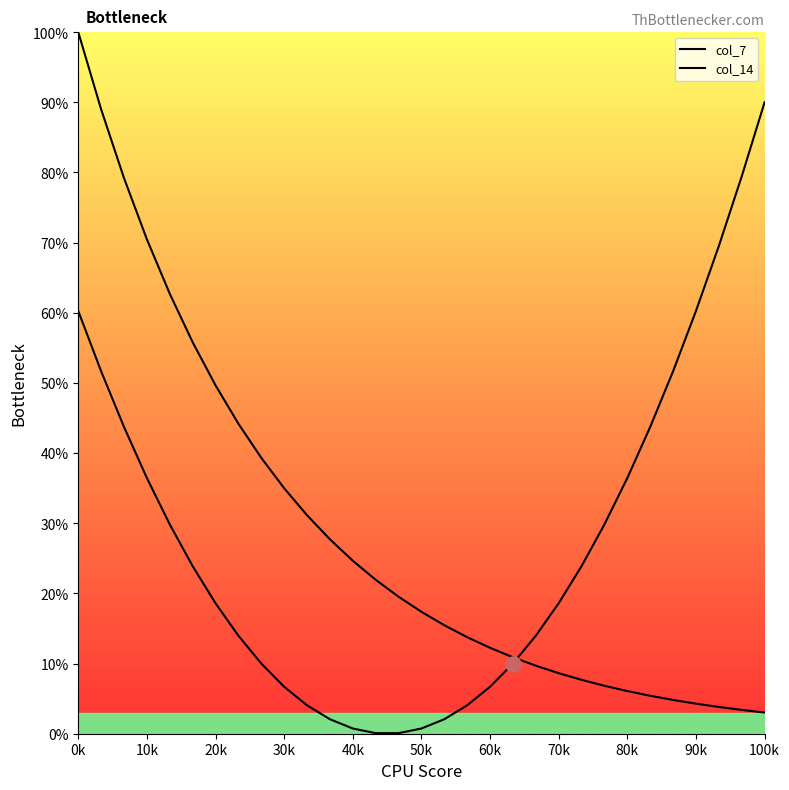

At how many categories does at least one series exceed 8?

31